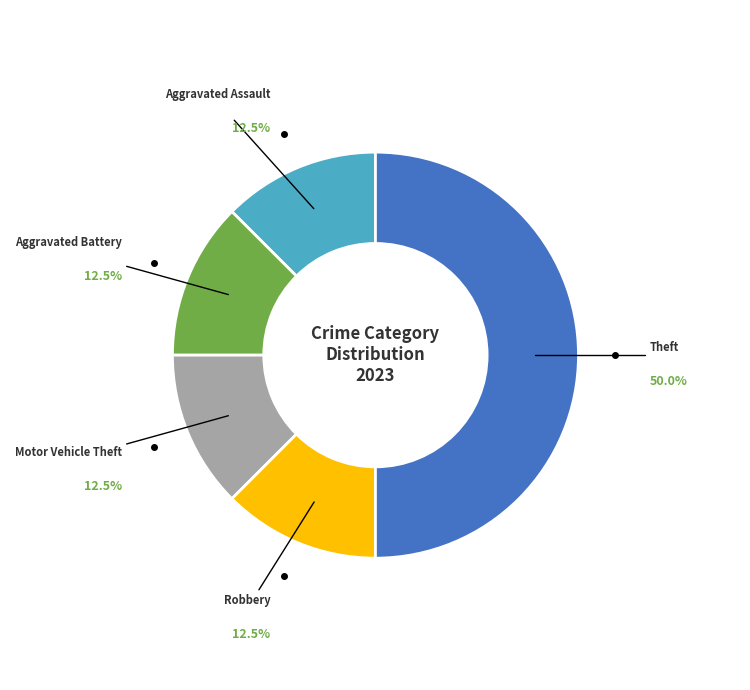

To the nearest percent, what percentage of the pie is Theft?

50%